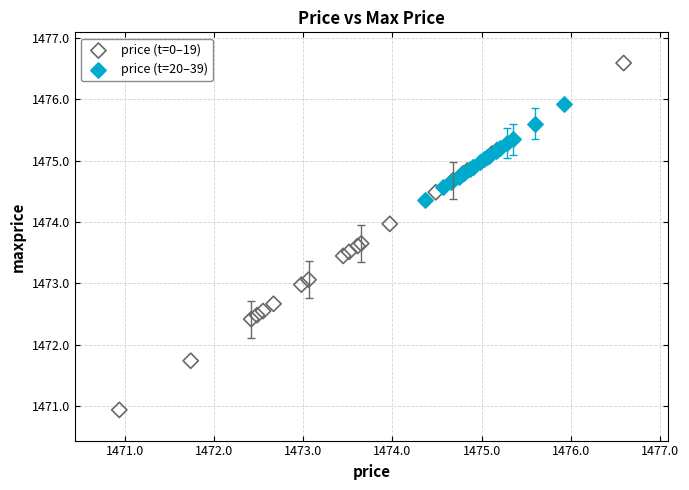

Which series contains the lowest Y value?

price (t=0–19)